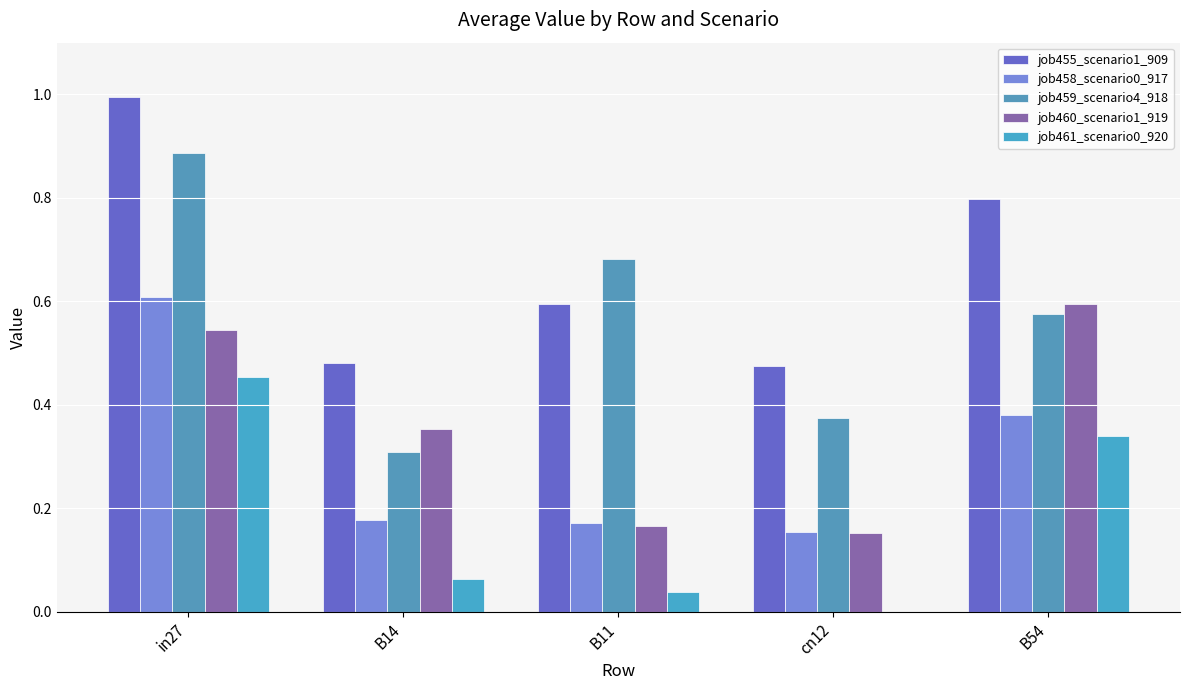

How many groups of bars are there?

5